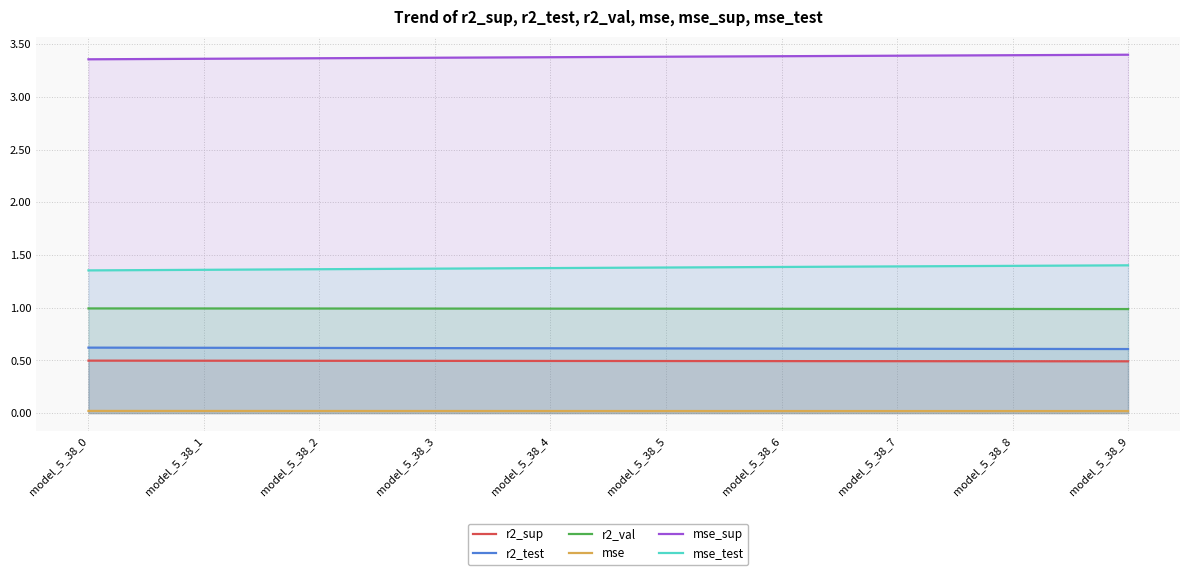

List the series in order of their peak value, lowest first.

mse, r2_sup, r2_test, r2_val, mse_test, mse_sup